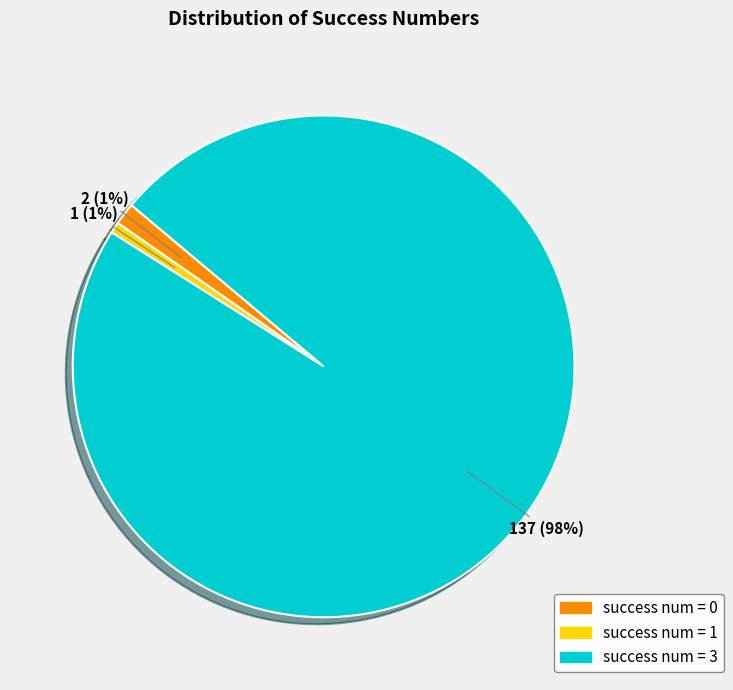

What is the majority slice?

success num = 3